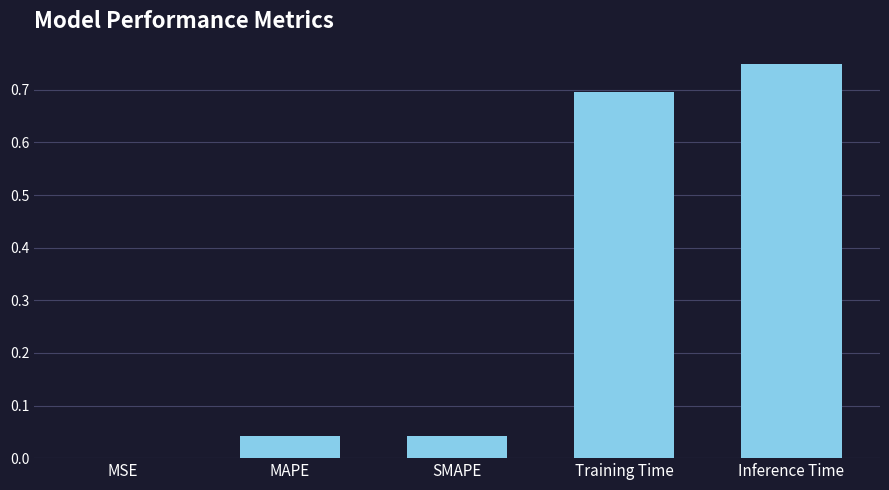

True or false: the data shows 0.1 at SMAPE.

False